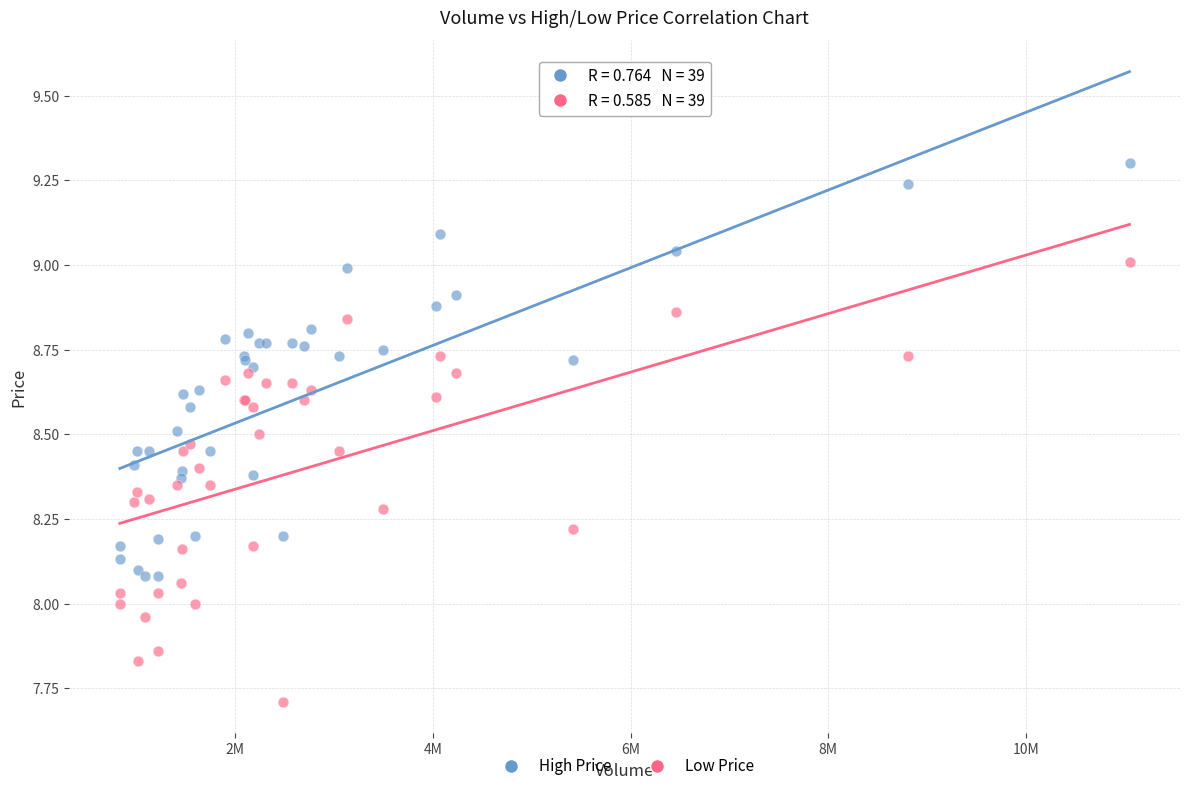

Which series contains the lowest Y value?

Low Price